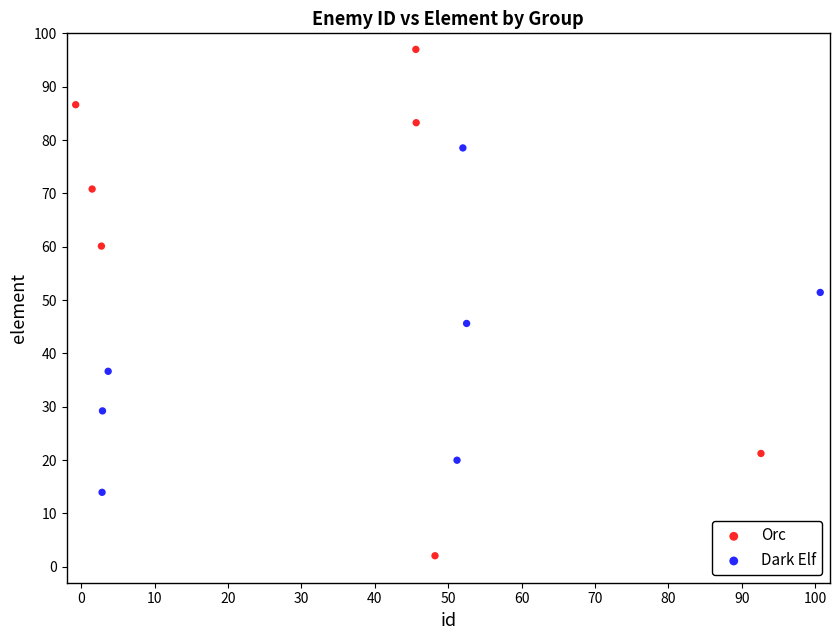

What are all the series names shown in the legend?

Orc, Dark Elf